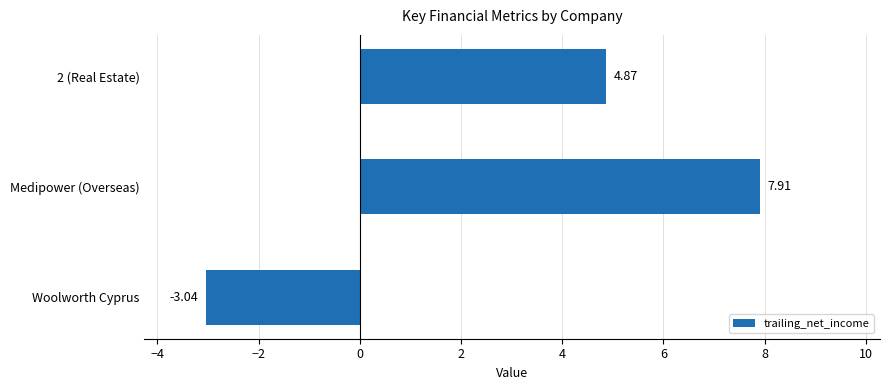

Rank the categories by value from lowest to highest.

Woolworth Cyprus, 2 (Real Estate), Medipower (Overseas)